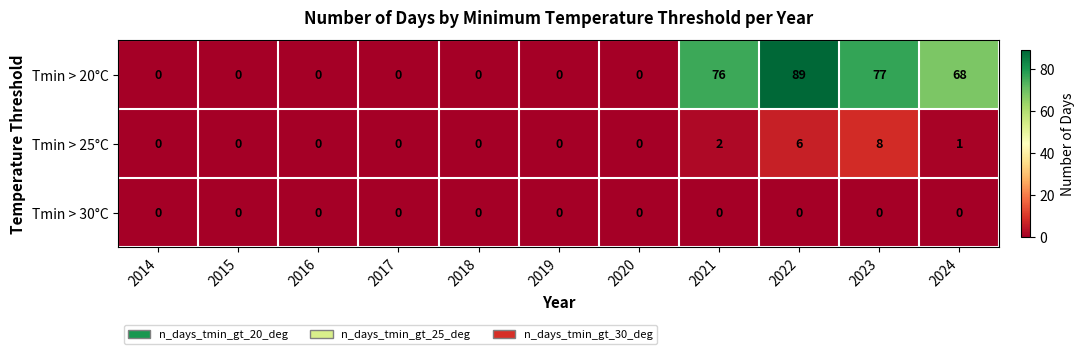

At how many categories does at least one series exceed 25?

4